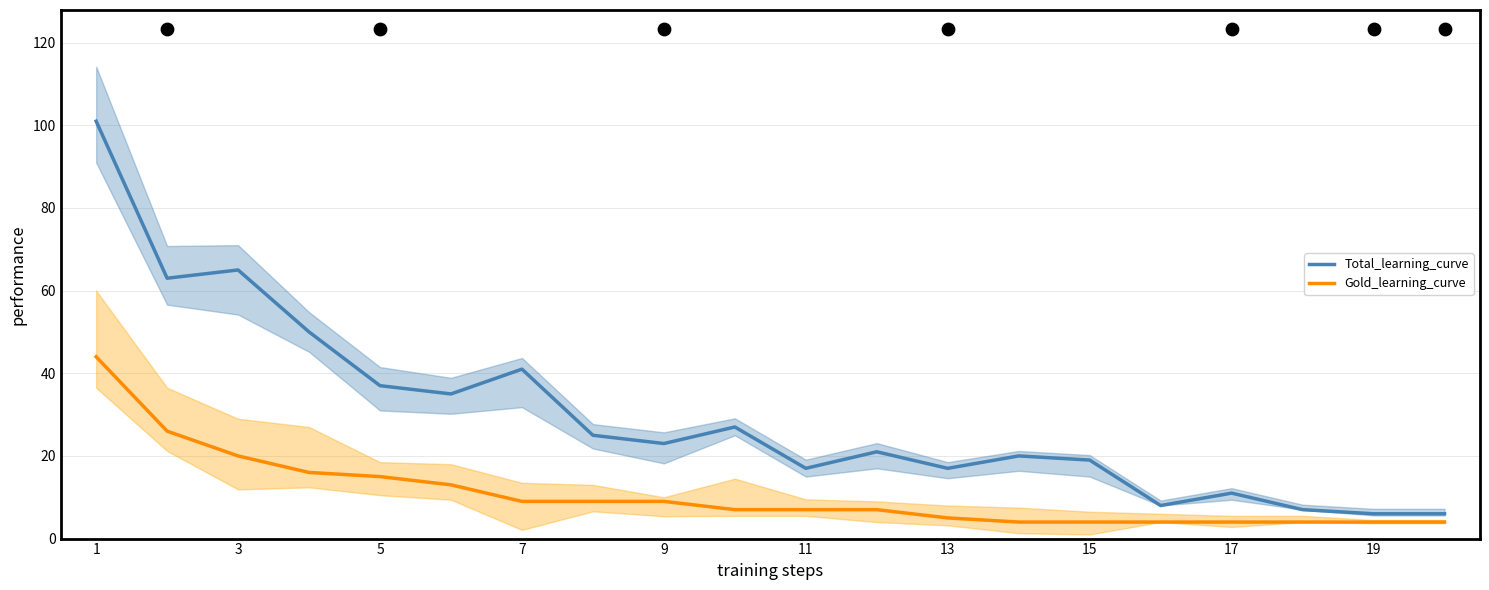

Which series has the widest spread of Y values?

Total_learning_curve